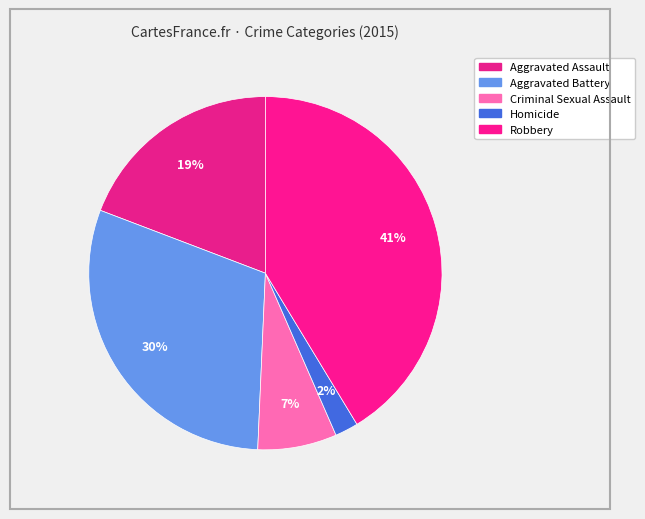

The Criminal Sexual Assault slice represents 7% of the pie. True or false?

True